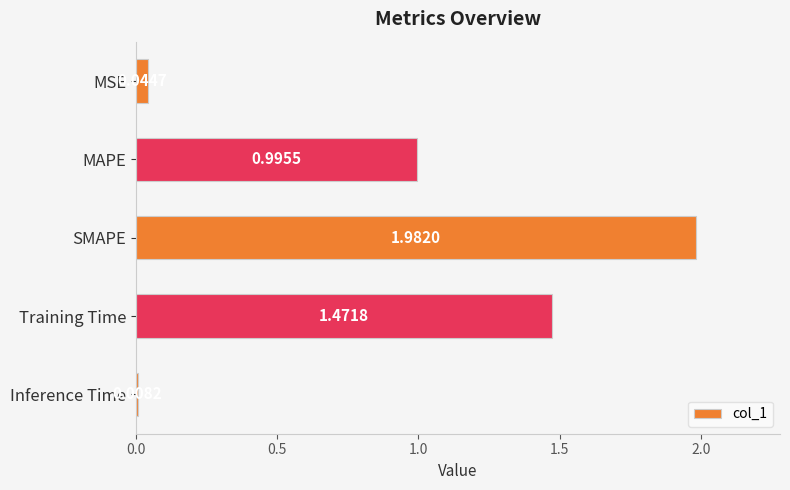

Where is the data nearest to the value 0?

Inference Time